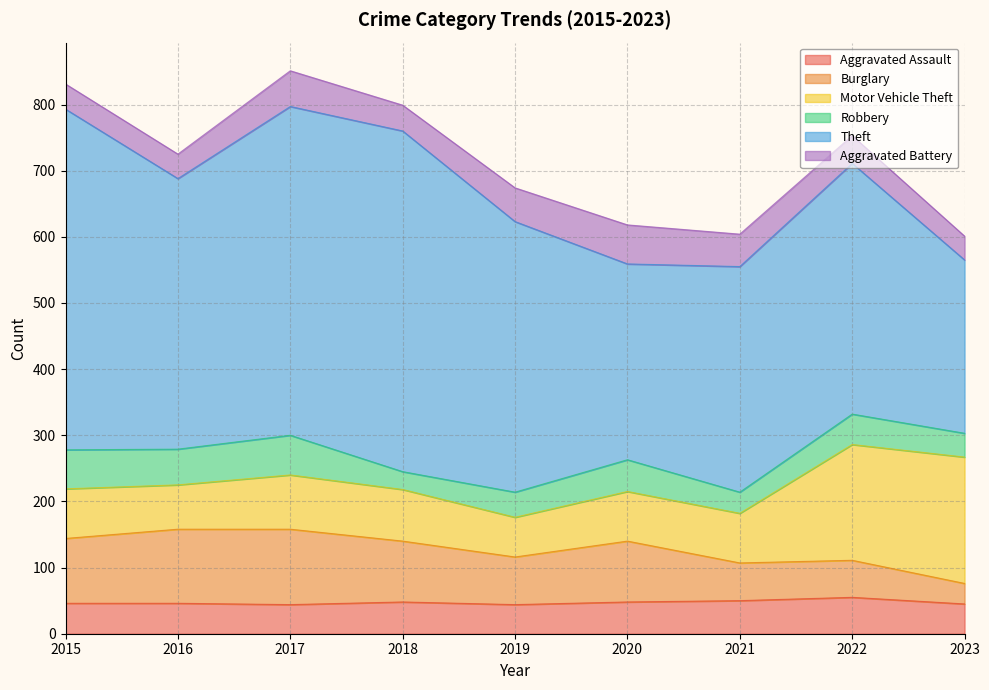

What is the difference between the maximum and minimum values in the Robbery series?

33